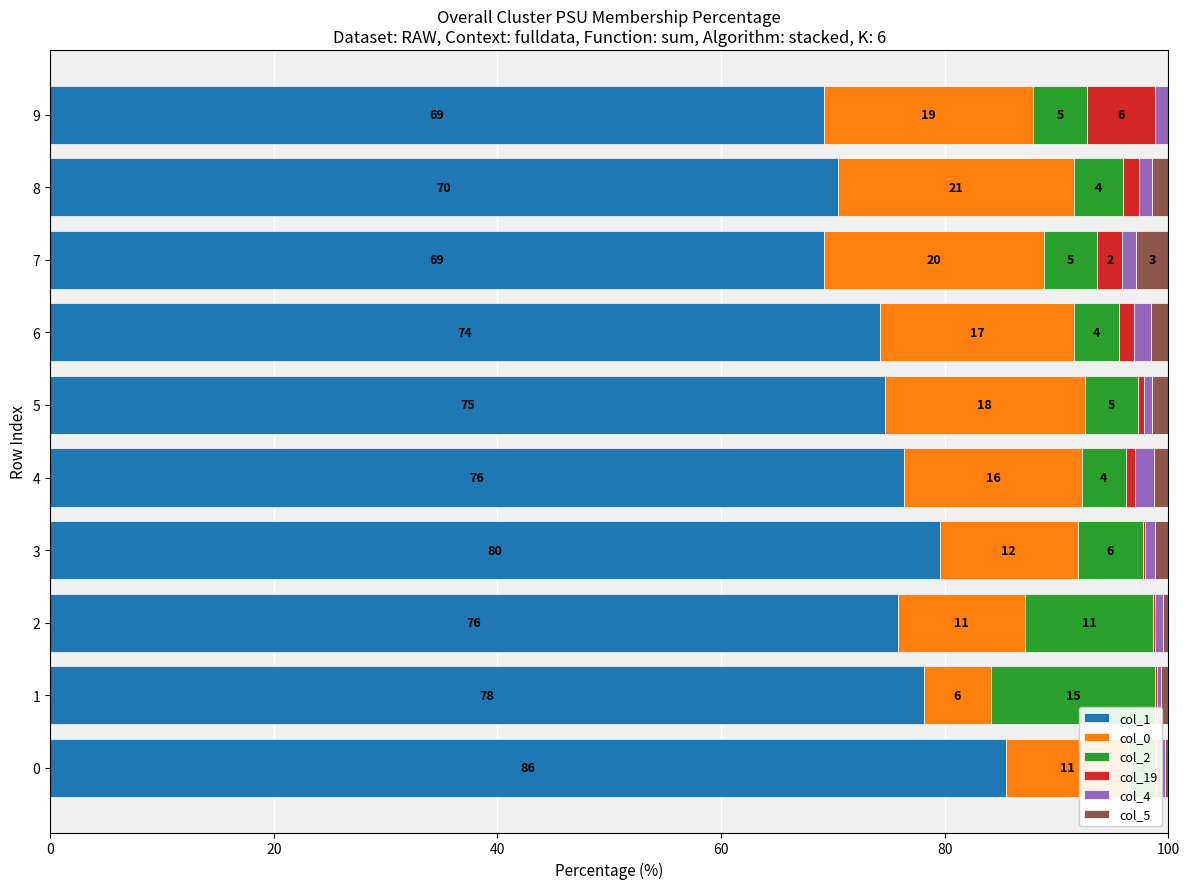

Read the col_5 value at 0.

0.3